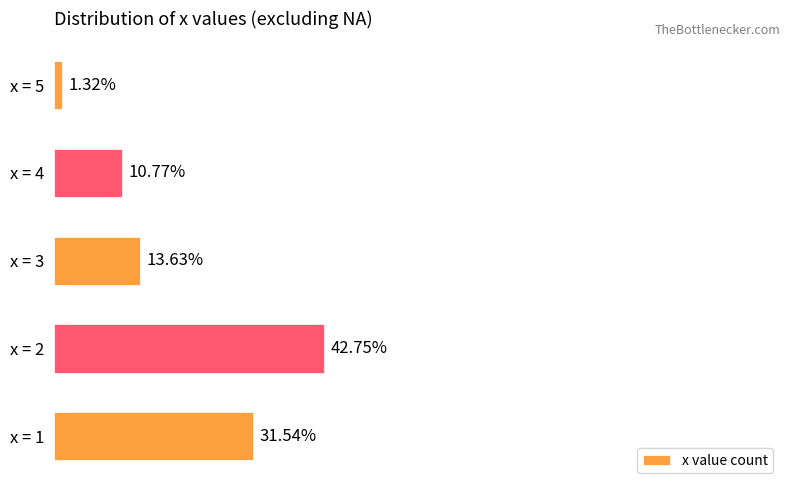

List the labels in order of value, largest first.

x = 2, x = 1, x = 3, x = 4, x = 5